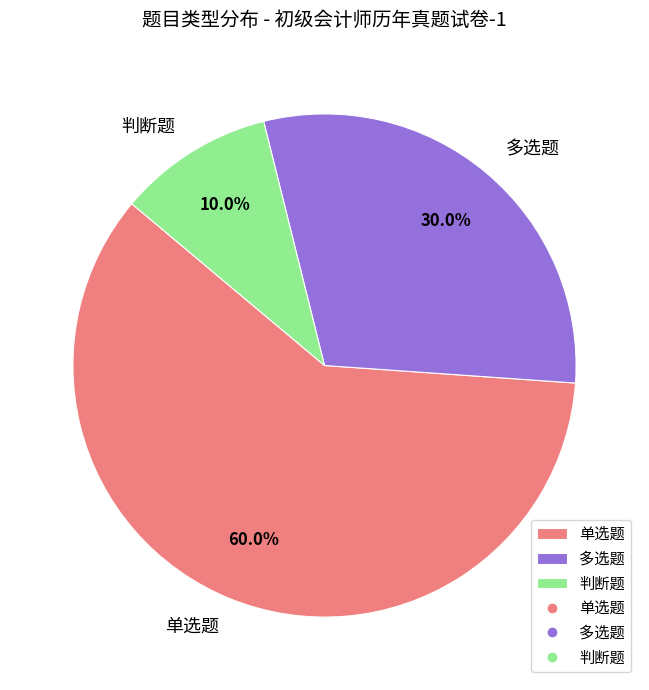

What percentage is the 判断题 slice, to the nearest percent?

10%